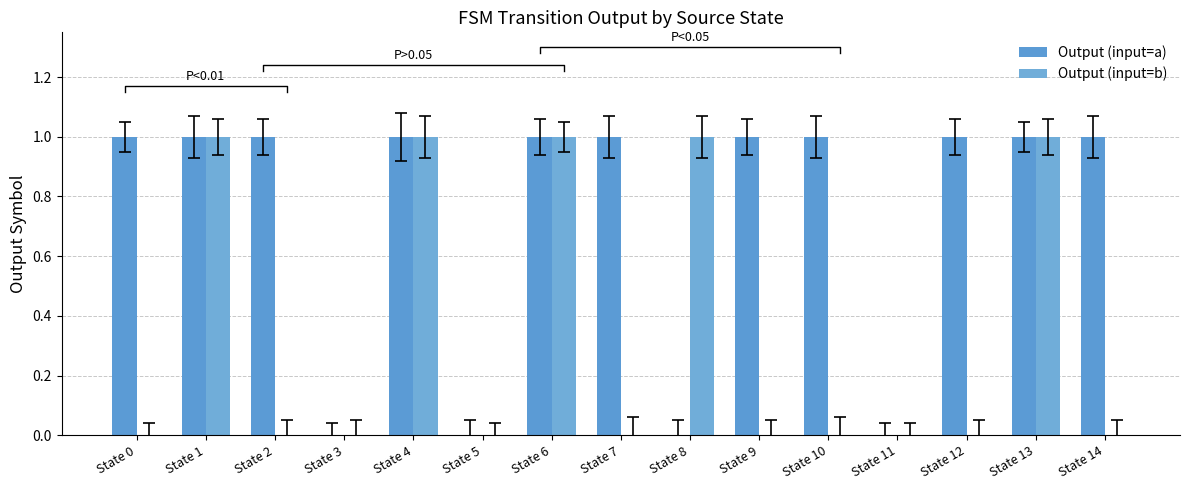

List the labels in order of Output (input=b) value, largest first.

State 1, State 4, State 6, State 8, State 13, State 0, State 2, State 3, State 5, State 7, State 9, State 10, State 11, State 12, State 14